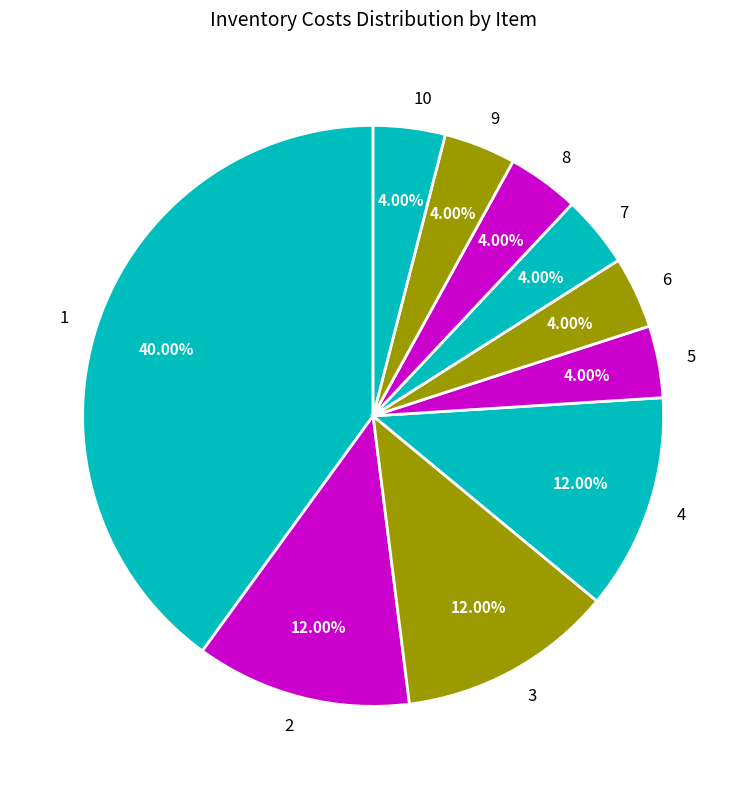

How much of the chart is everything except 8?

96.0%